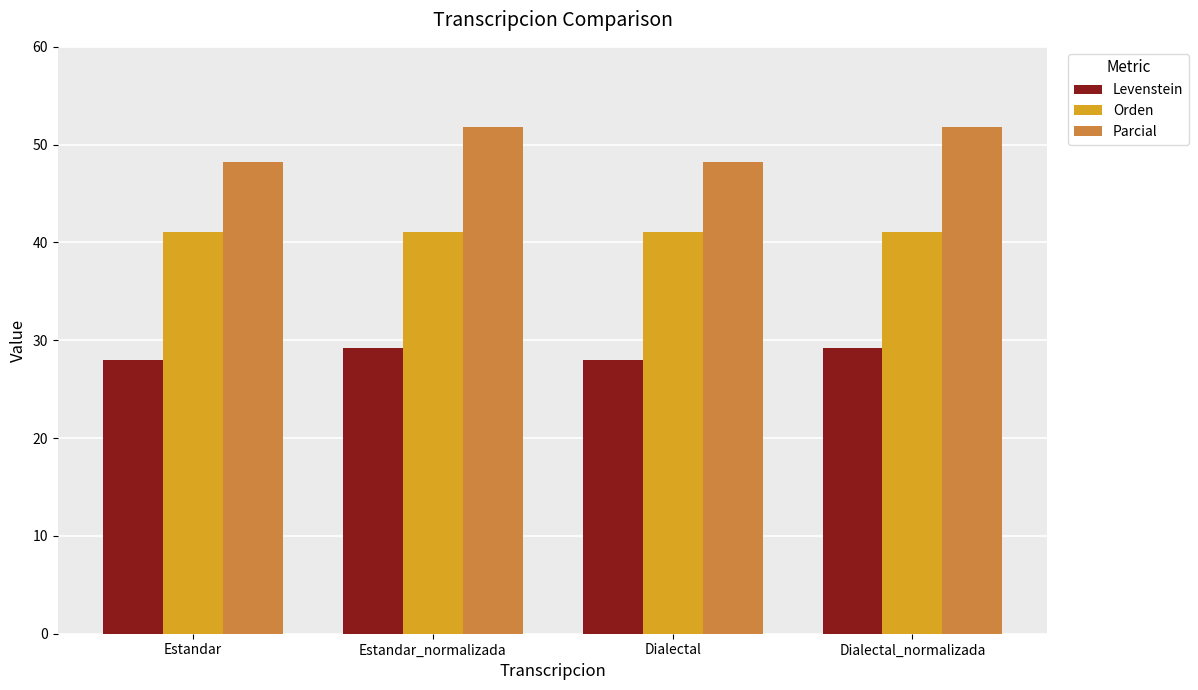

Which series changed the most between Estandar_normalizada and Dialectal?

Parcial